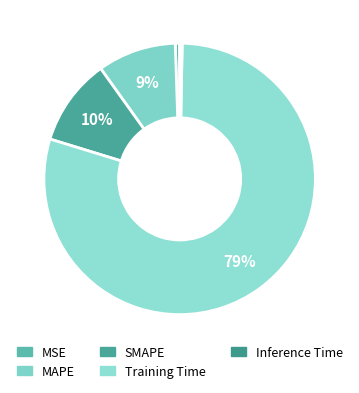

What is the largest slice in the pie chart?

Training Time